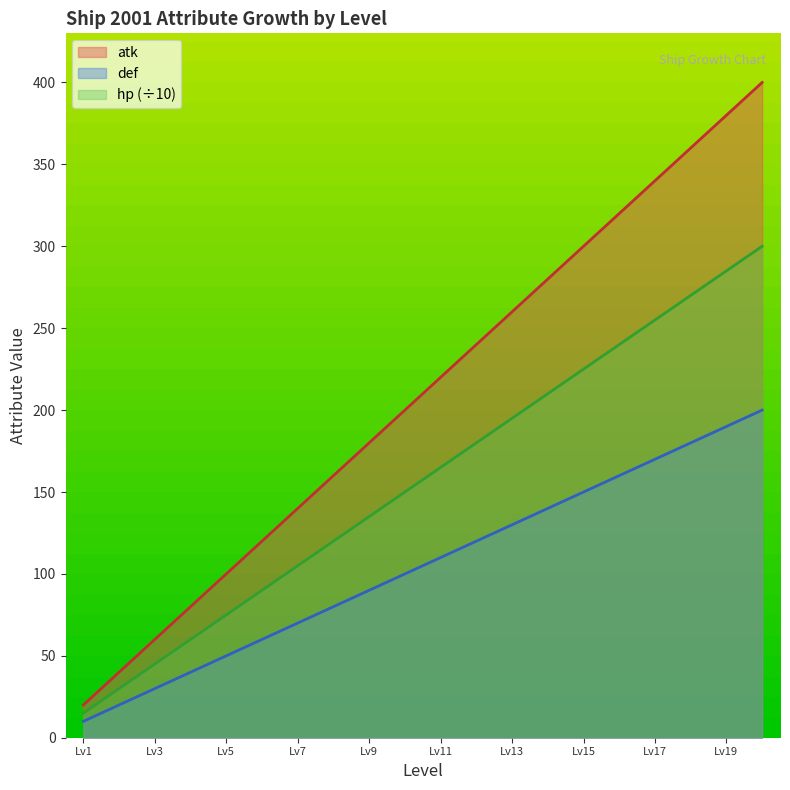

True or false: def has a value of 20 at 2.

True